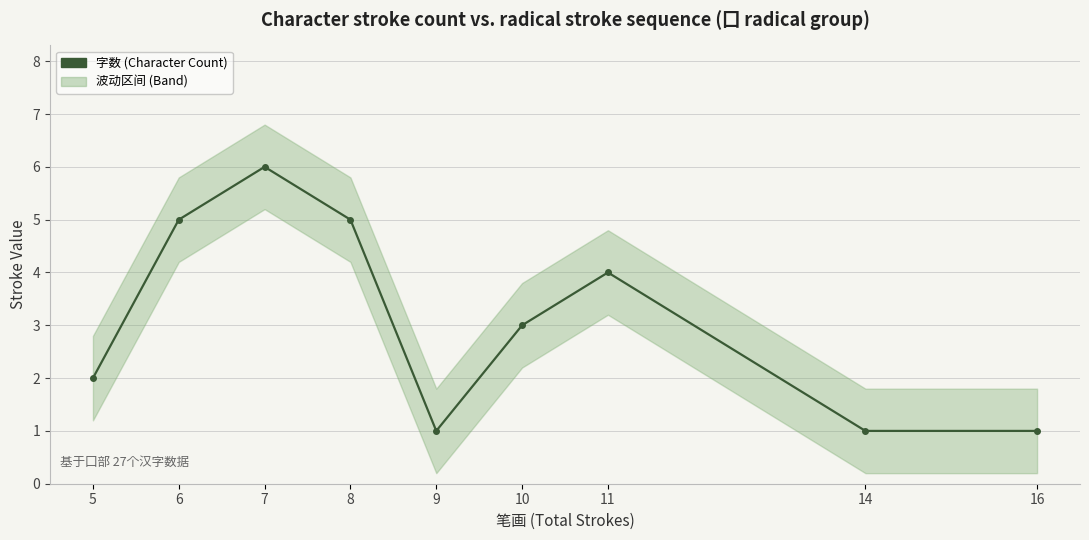

Where is the first local maximum?

7